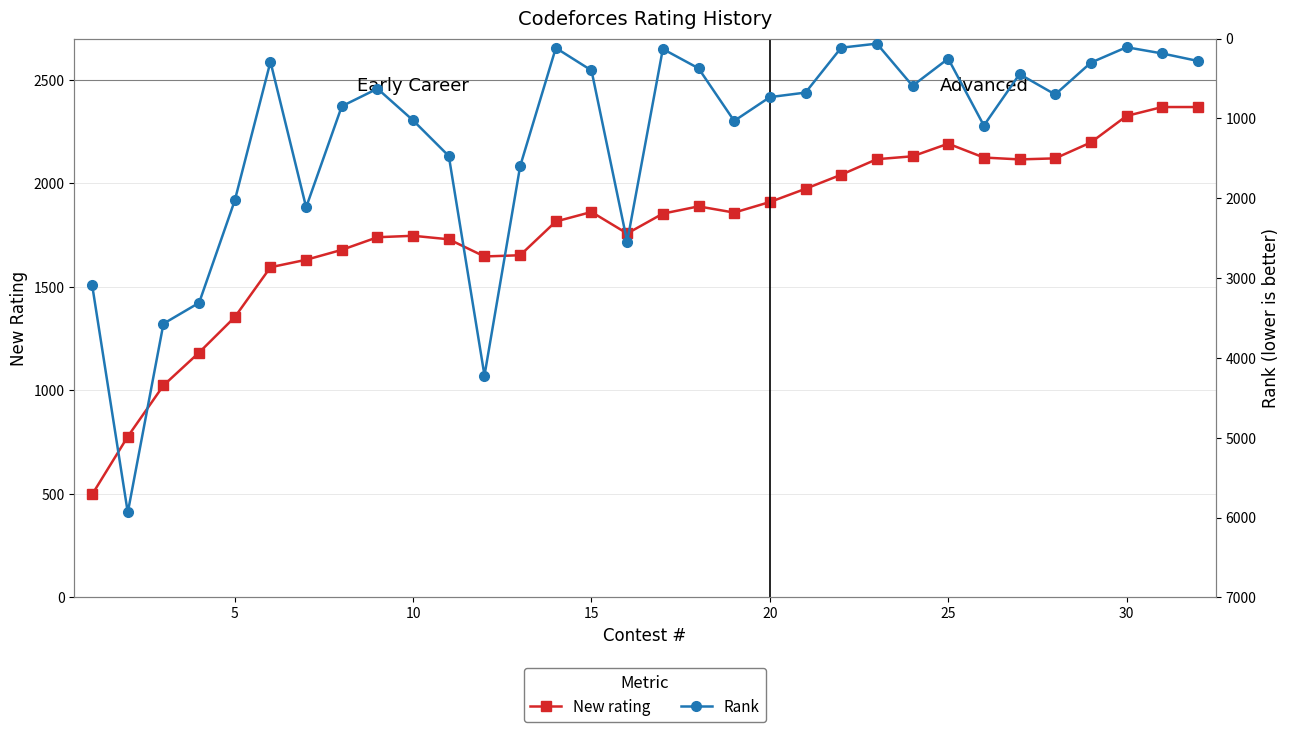

What are all the series names shown in the legend?

New rating, Rank